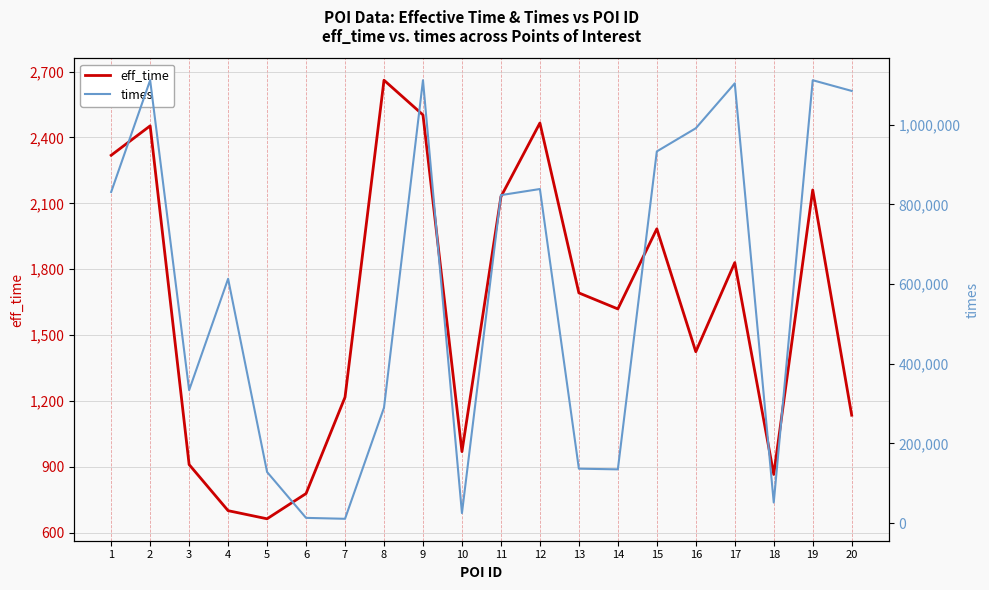

At which category does the chart reach its peak across all series?

2